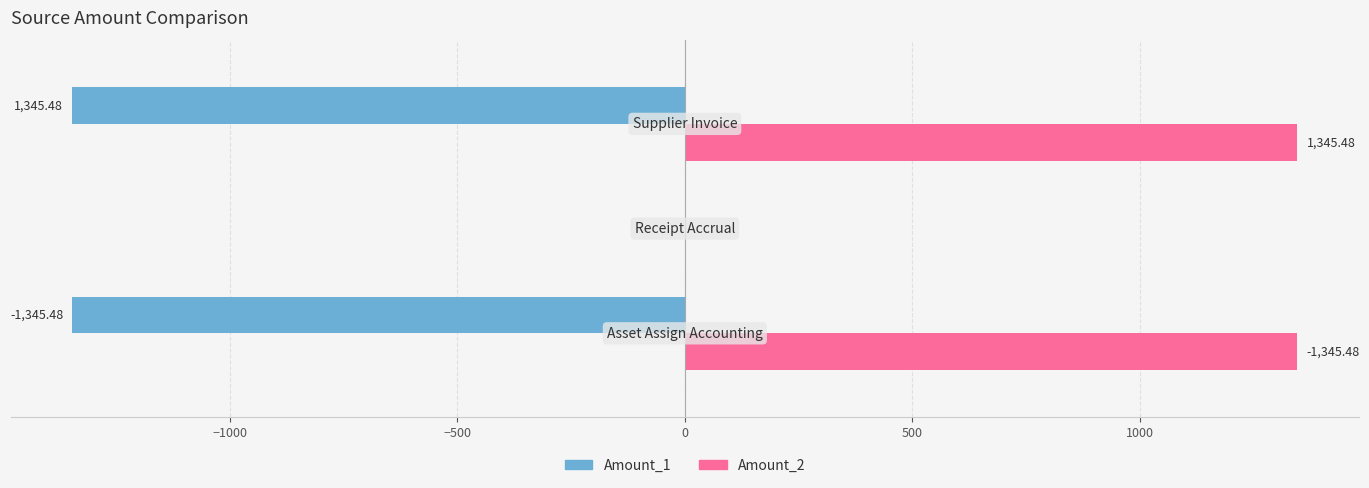

Count the number of categories in the chart.

3